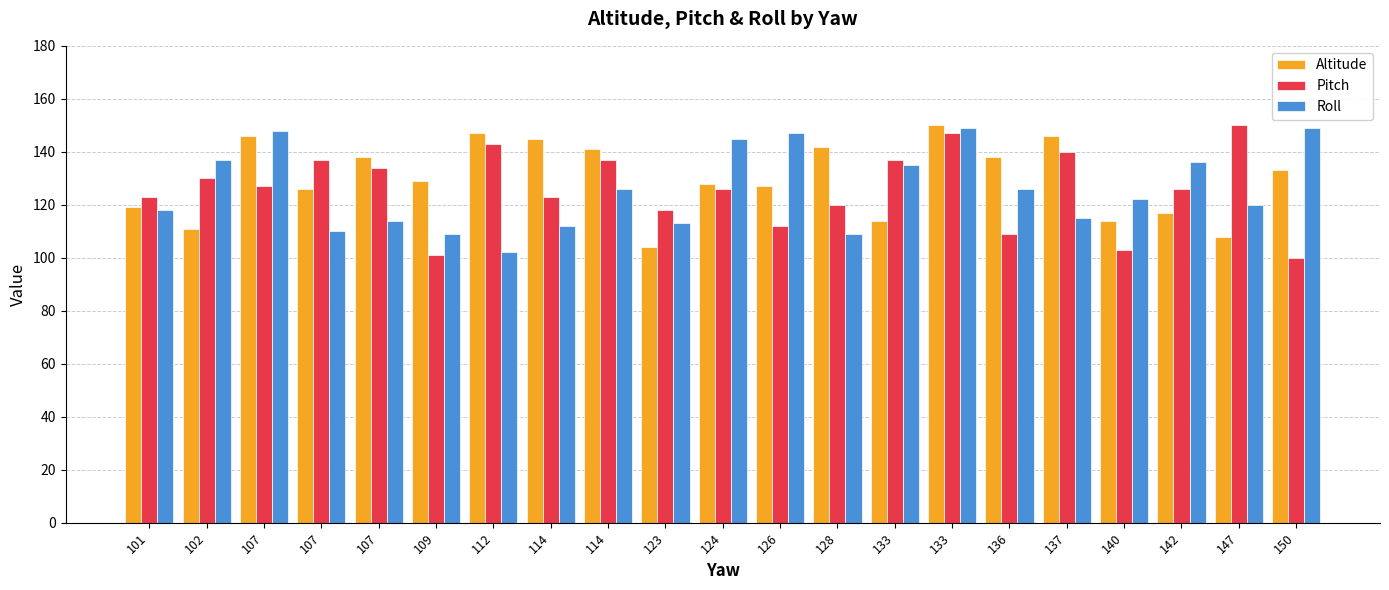

True or false: Altitude has a value of 128 at 124.

True